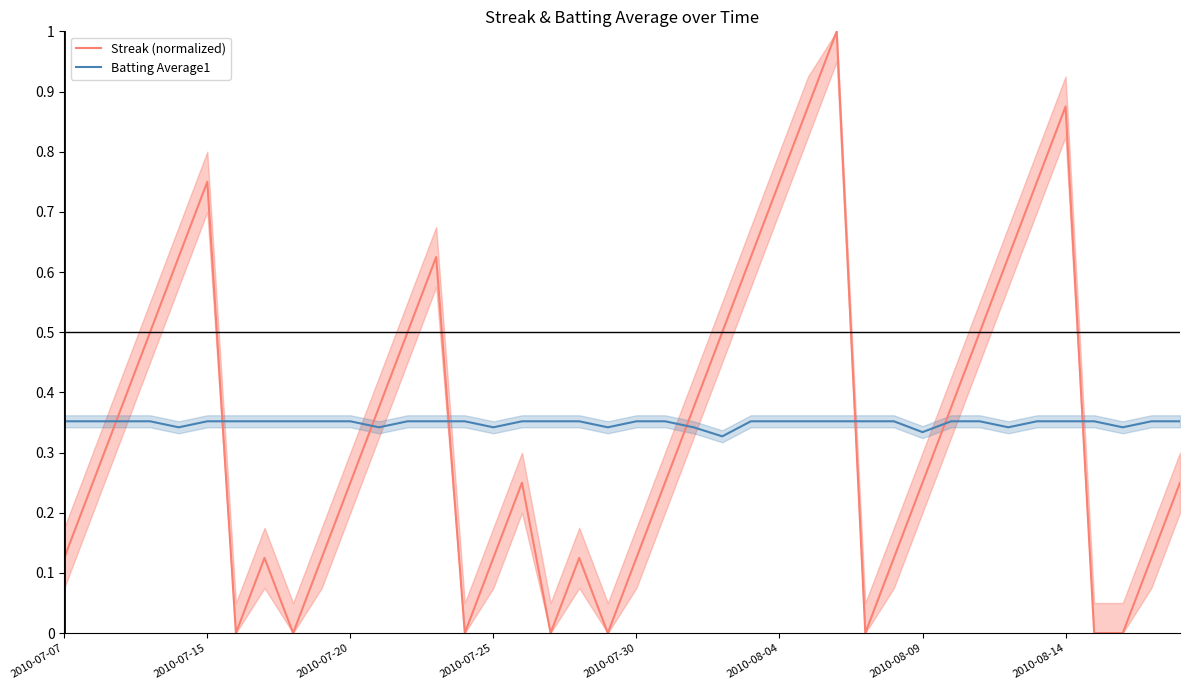

True or false: Streak (normalized) and Batting Average1 intersect in this chart.

True